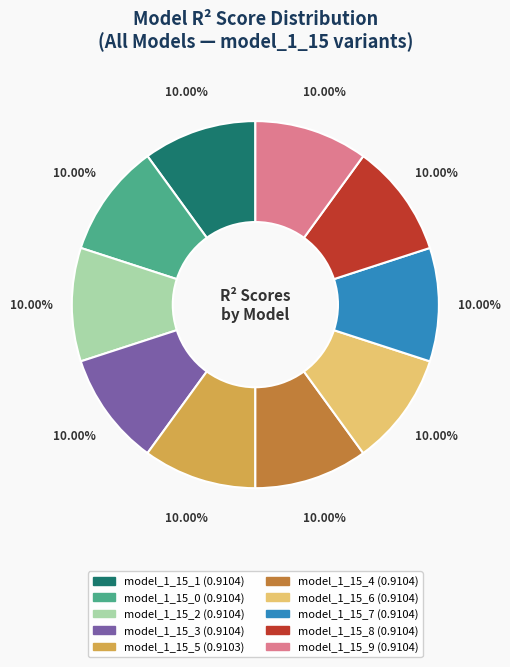

The model_1_15_5 slice represents 10% of the pie. True or false?

True